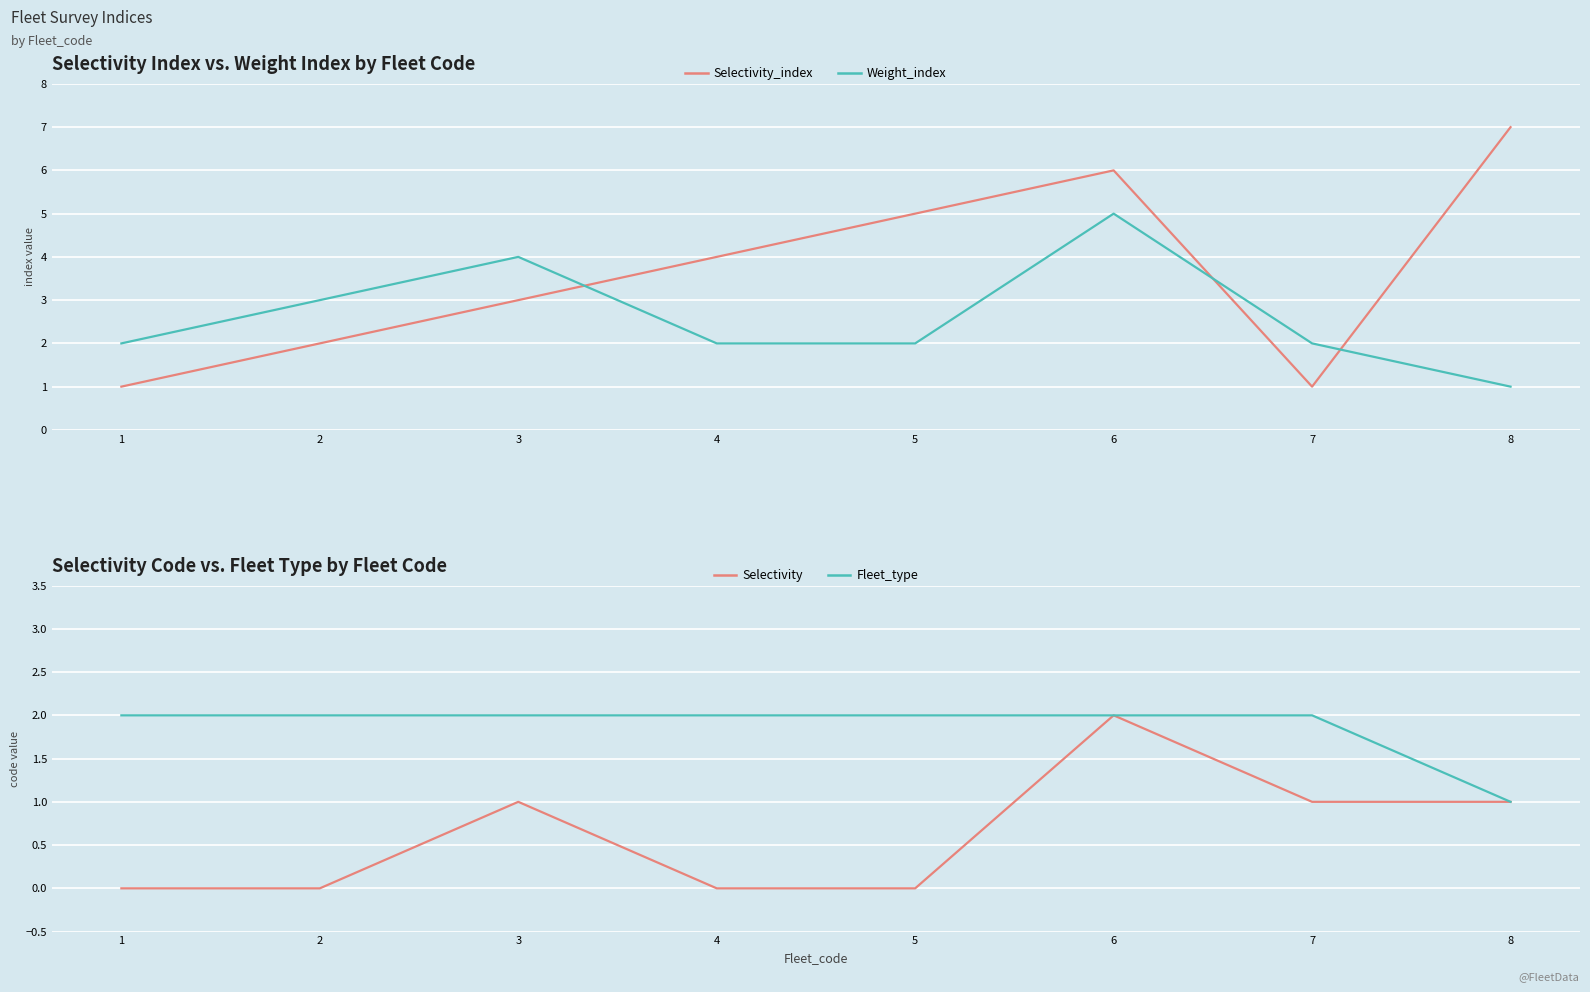

Which category has the lowest value across all series?

1